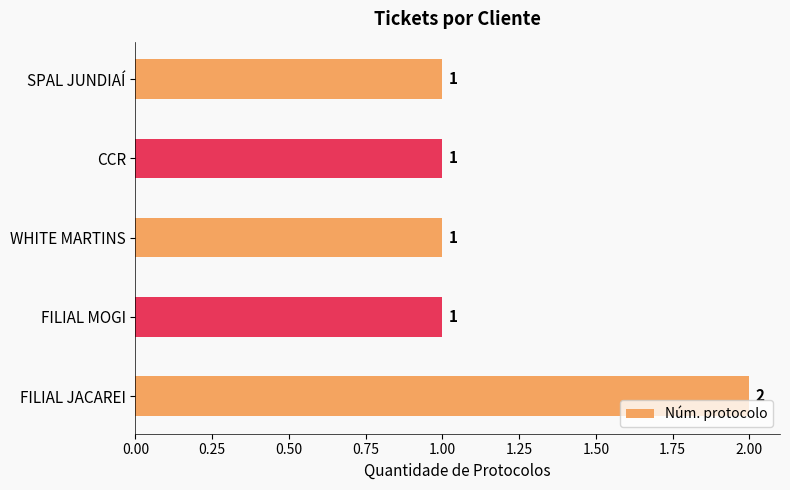

What is the sum of all values?

6